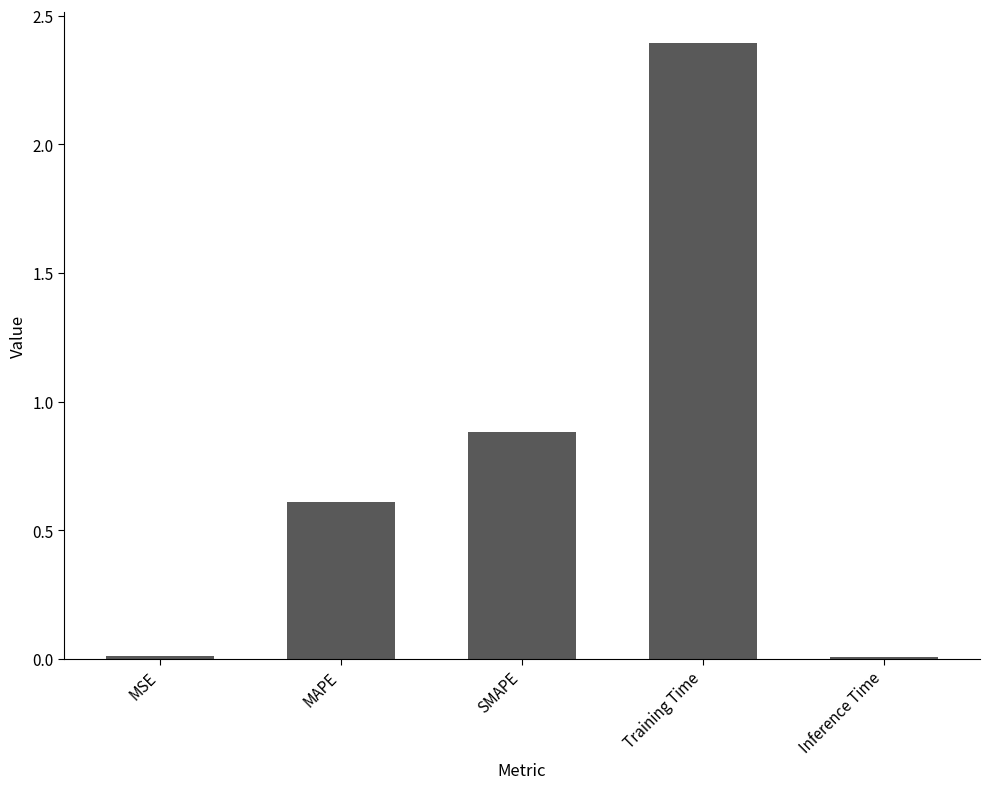

True or false: the data shows 4.2 at Training Time.

False